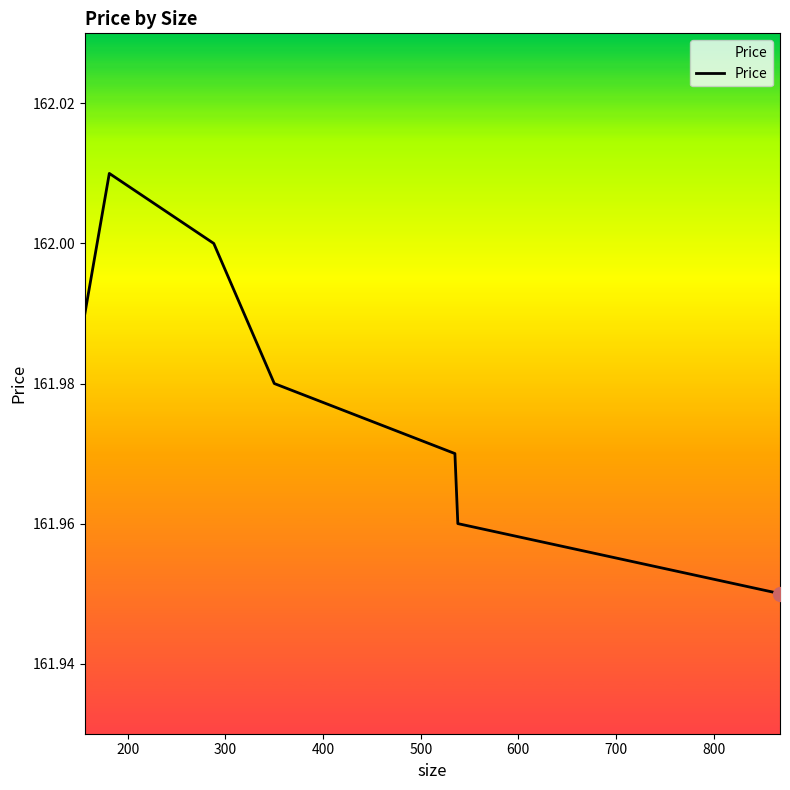

True or false: there are more than 0 points higher than both neighbors.

True